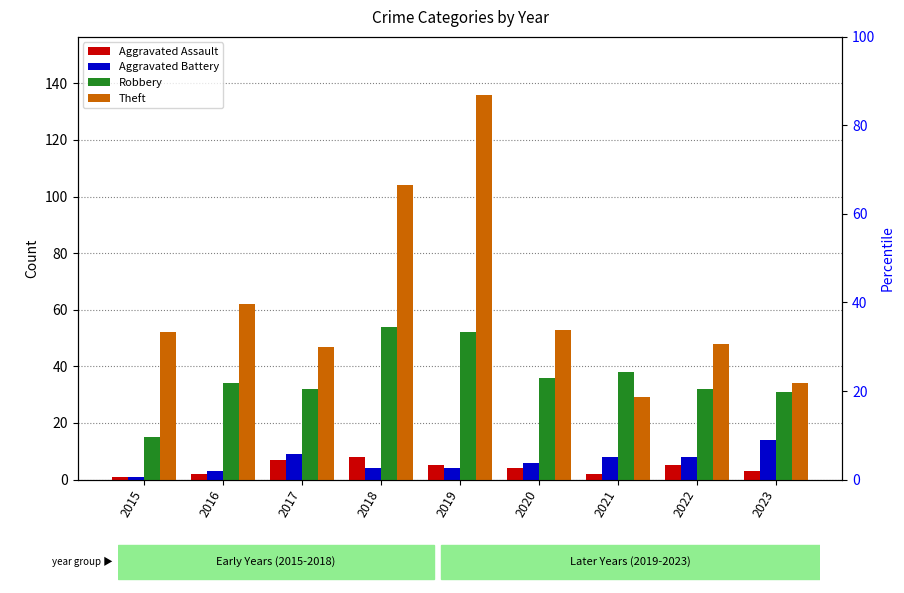

What is the difference between the second highest and minimum values in the Robbery series?

37